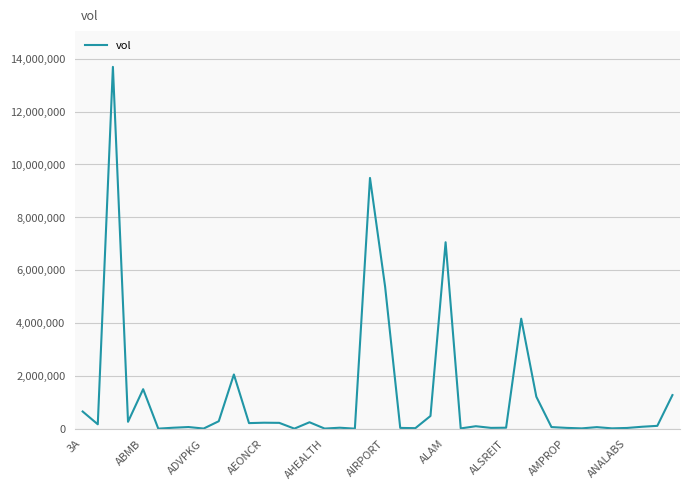

At which label is the value closest to 6845200?

ALAM